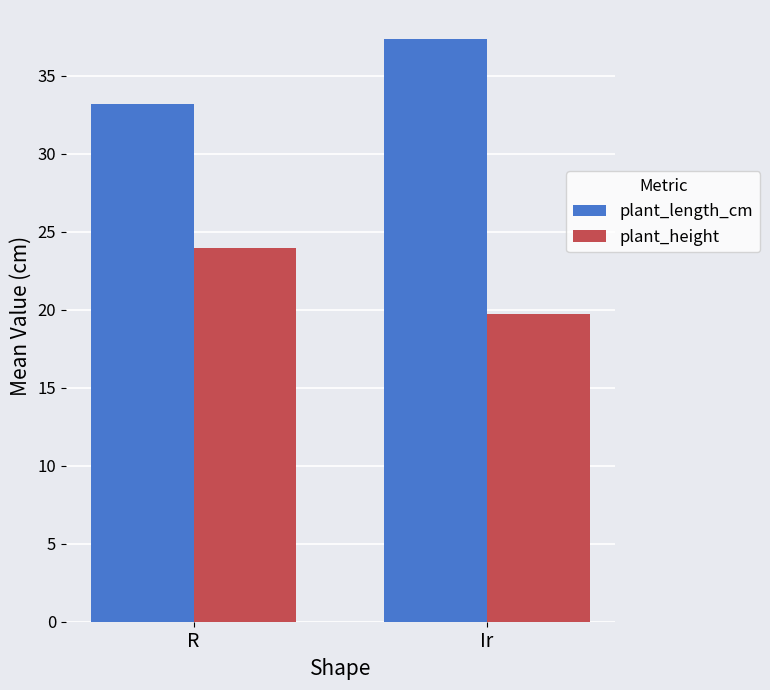

What is the difference between the plant_height values at Ir and R?

4.2